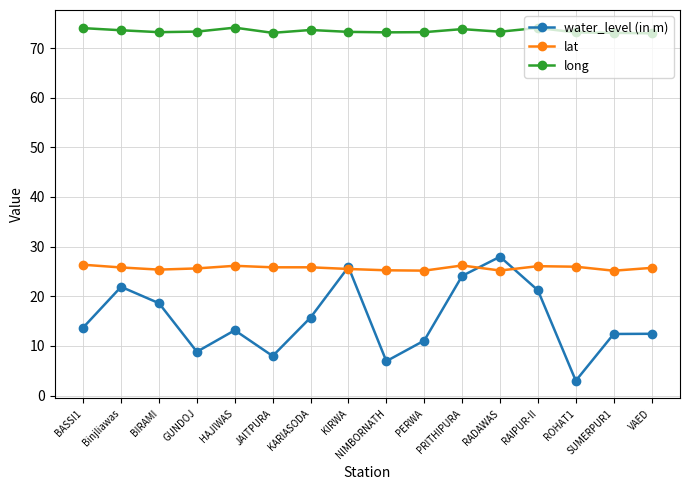

True or false: water_level (in m) and lat intersect in this chart.

True